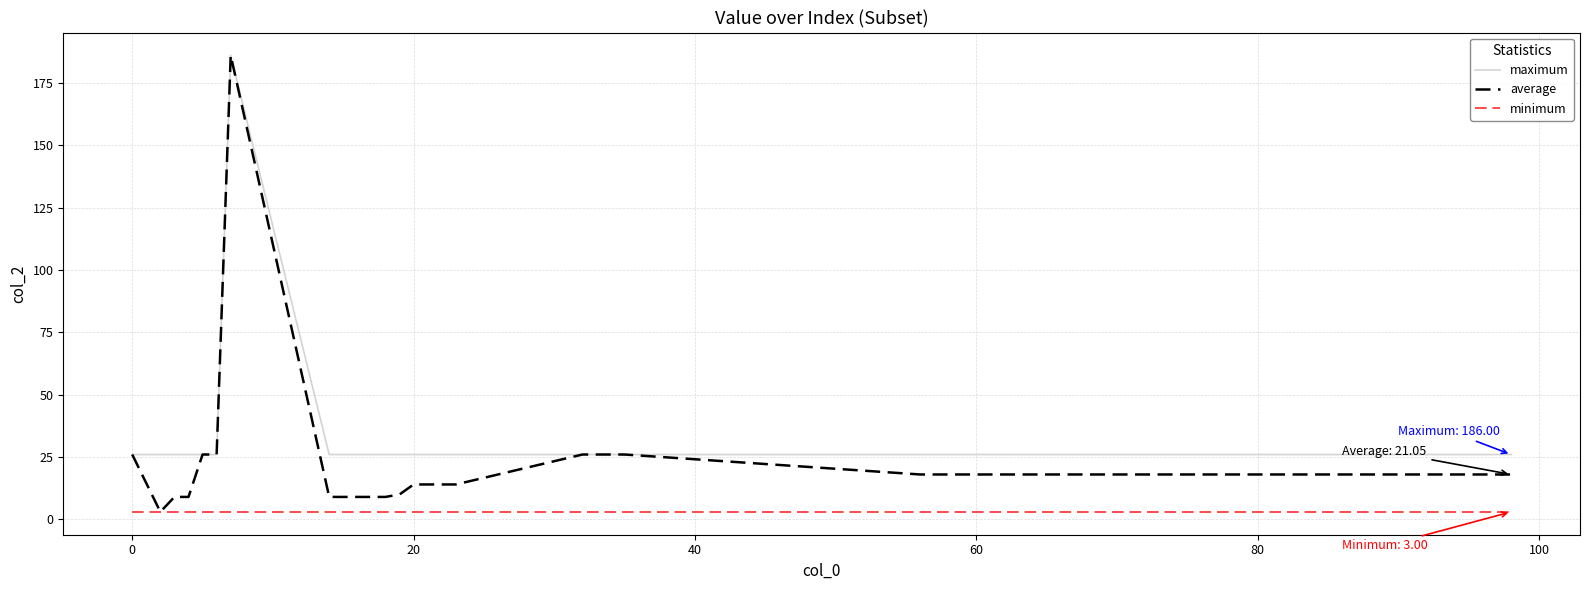

Which series has the largest range (max minus min)?

average